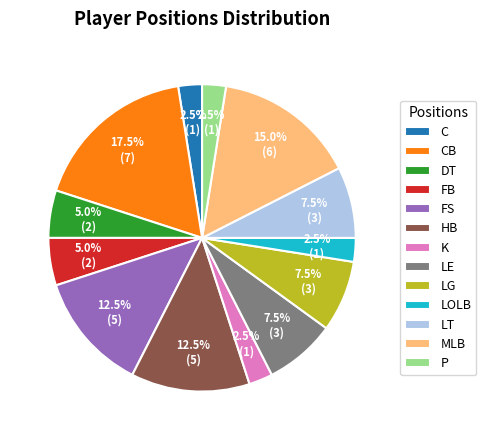

To the nearest percent, what is the difference between the largest and smallest slice percentages?

15%